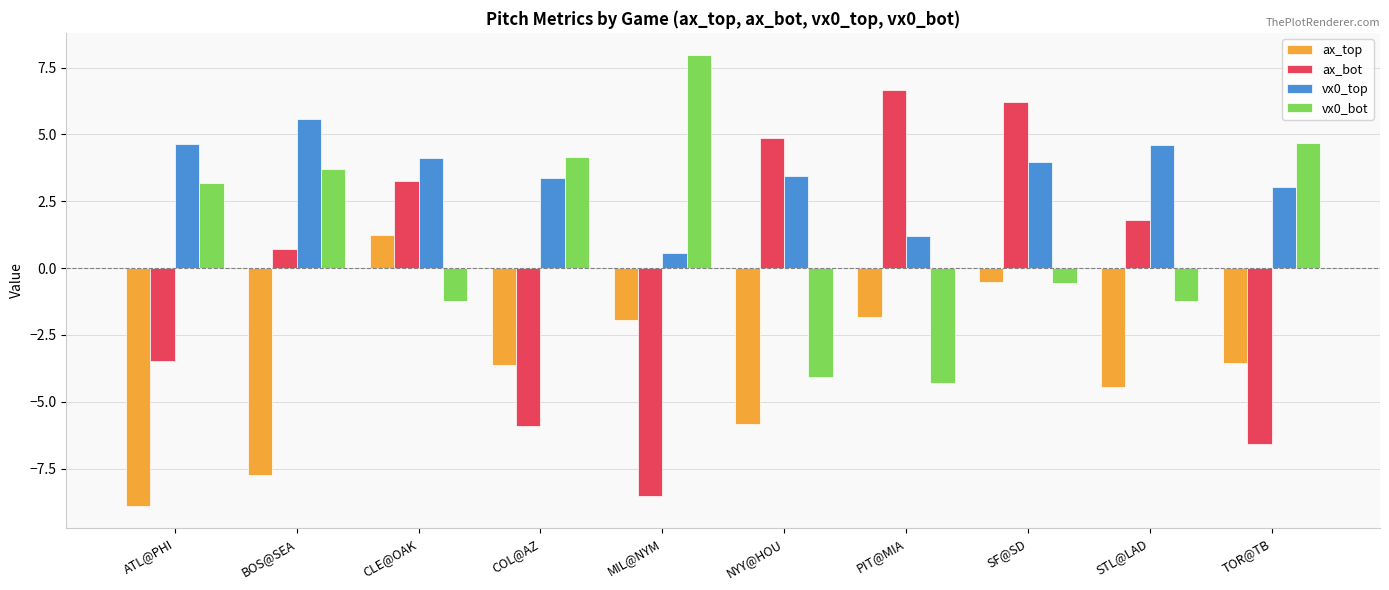

Between CLE@OAK and SF@SD, which series saw the biggest shift?

ax_bot